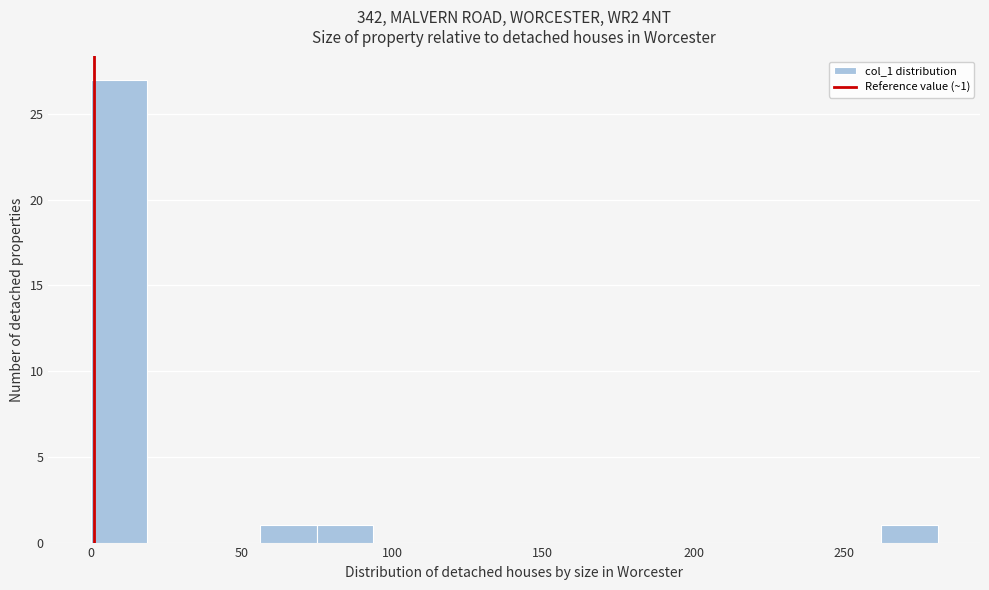

Around what value on the x-axis is the tallest bar? Give the approximate position of its centre, as read against the axis.

10